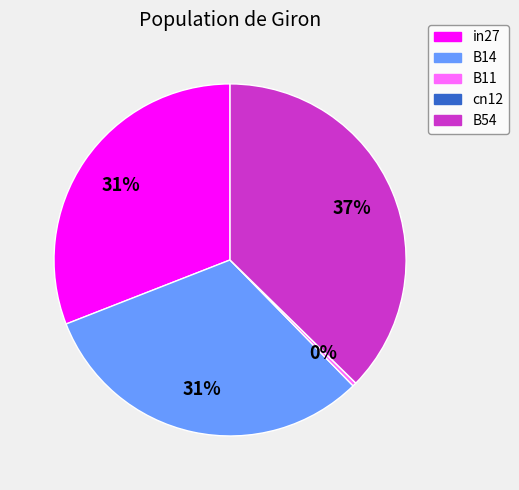

To the nearest percent, what is the average slice percentage?

20%